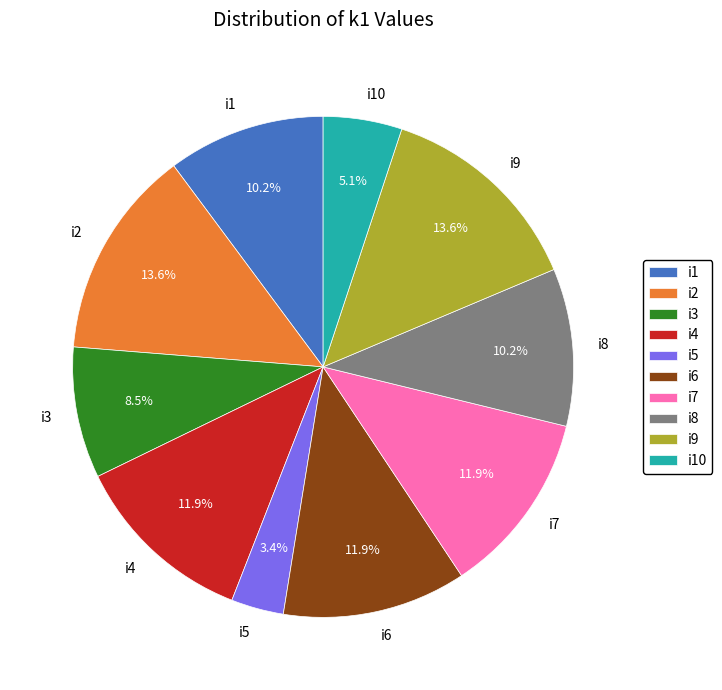

Which category has the smallest portion of the pie?

i5